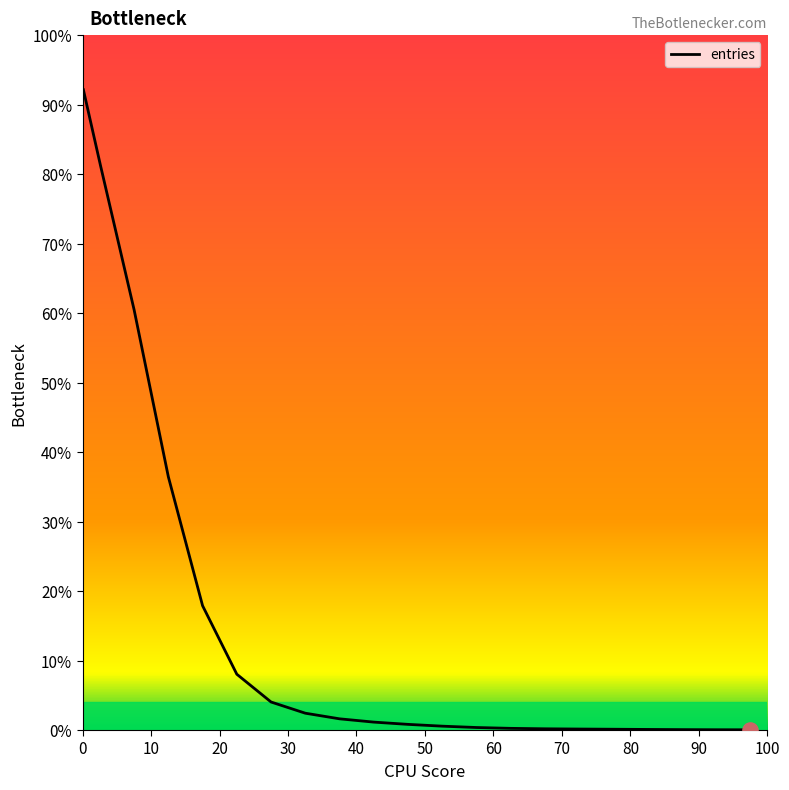

What is the maximum value shown in the chart?

92.1